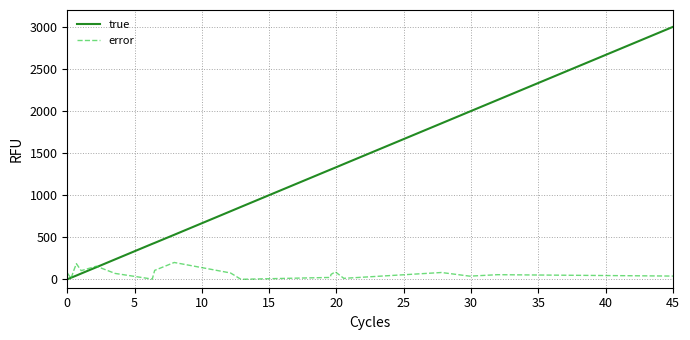

What is the maximum value shown in the chart?

3000.0